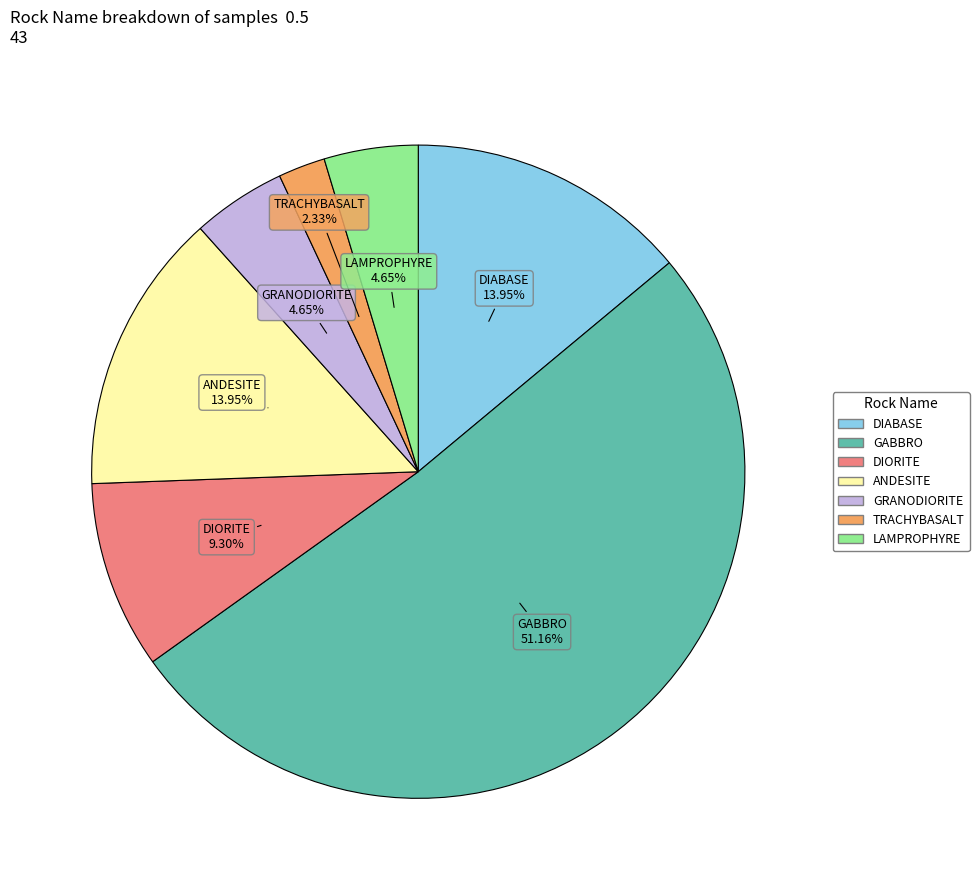

The GABBRO slice represents 37% of the pie. True or false?

False